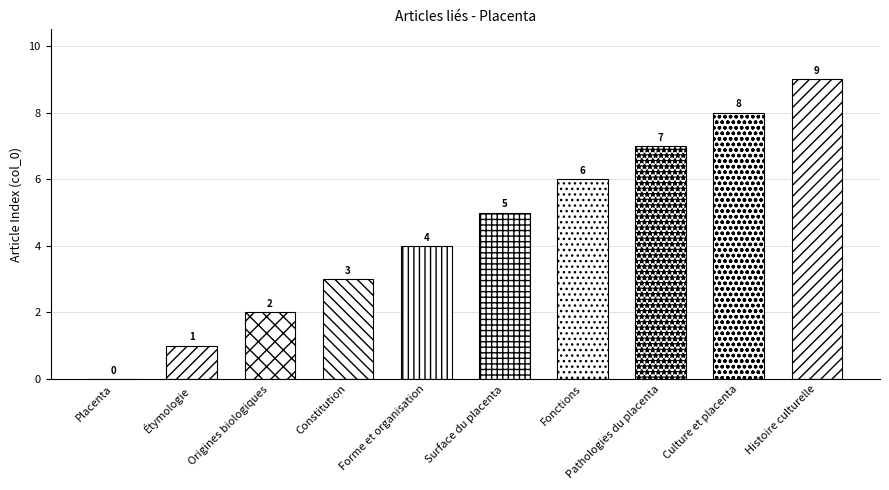

What is the label of the 9th bar from the left?

Culture et placenta